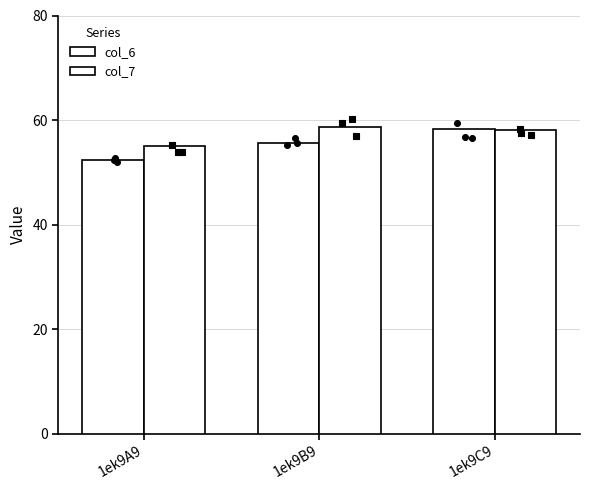

Which series has the largest total across all categories?

col_7